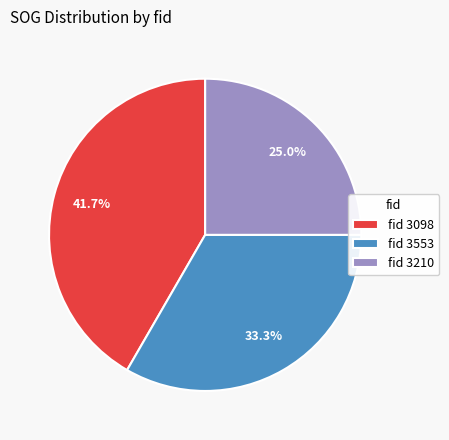

Rank the categories by value from highest to lowest.

fid 3098, fid 3553, fid 3210